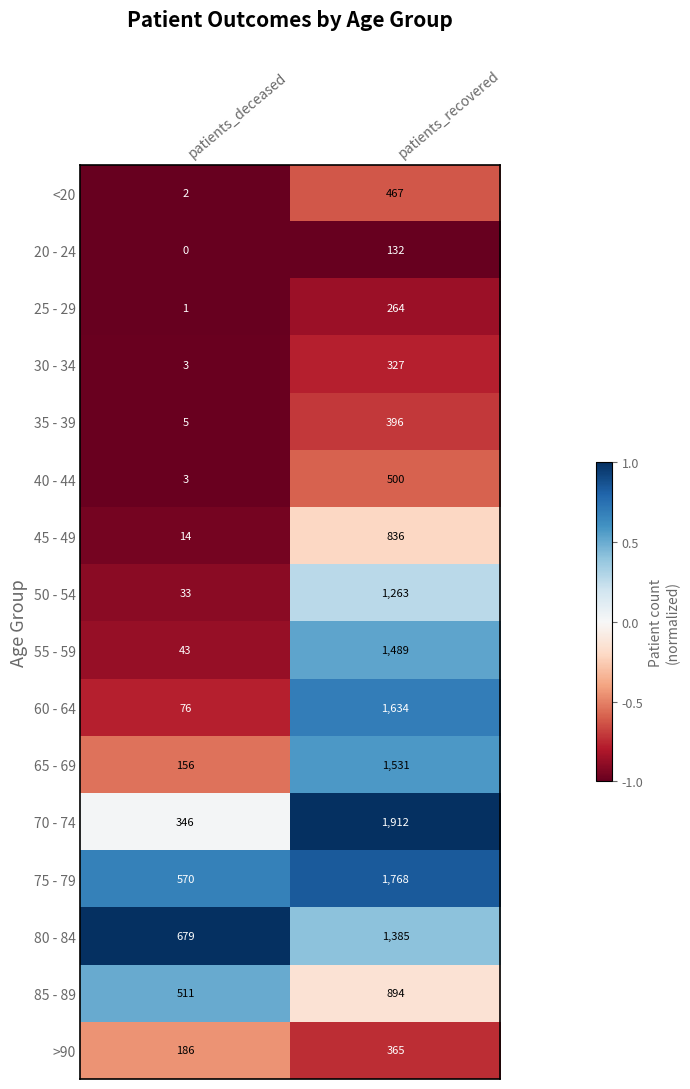

At which label does 25 - 29 reach its minimum?

patients_deceased